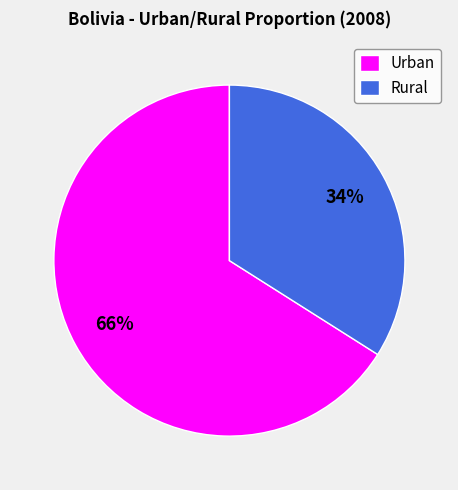

What is the majority slice?

Urban